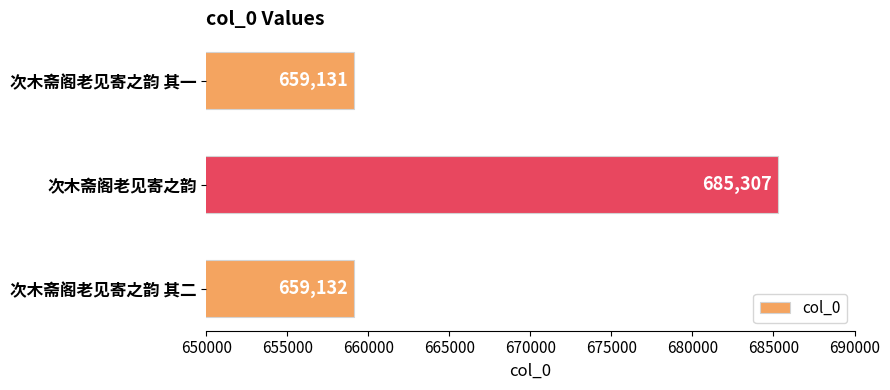

Reading bottom to top, extract all data points from this chart.

659132	685307	659131